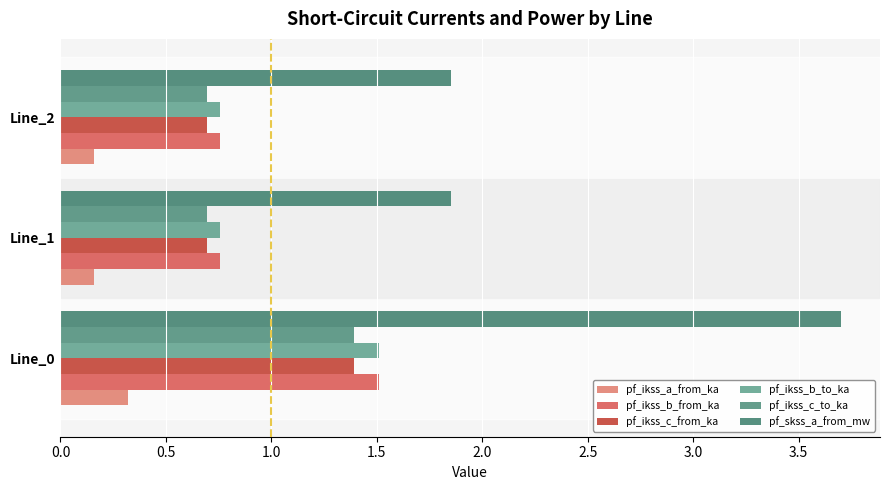

Count the number of categories in the chart.

3